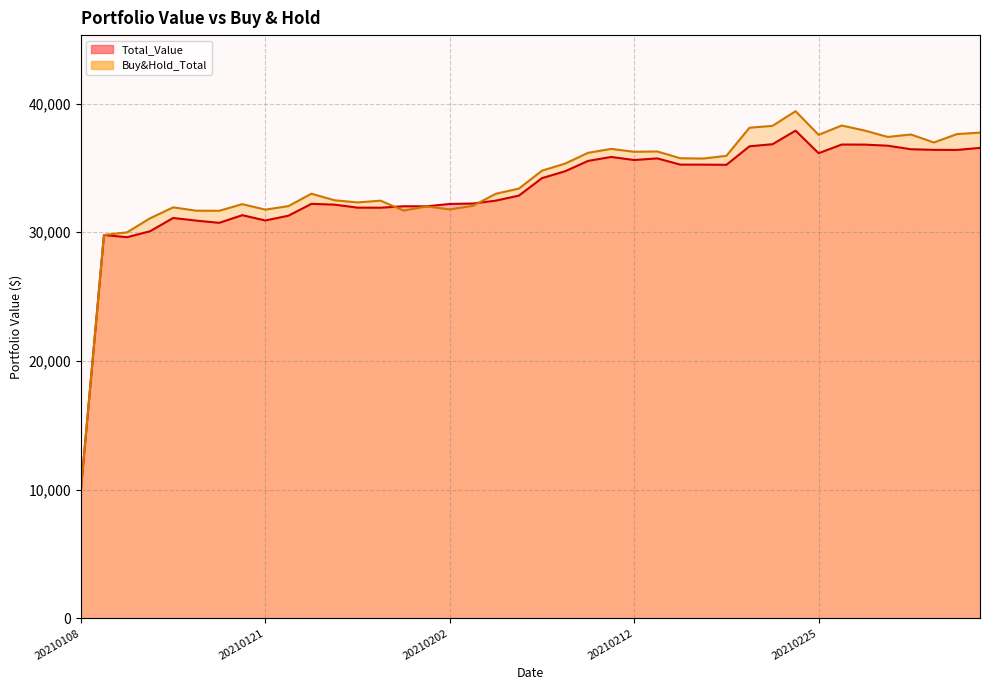

What is the sum of all Total_Value values?

1328862.7